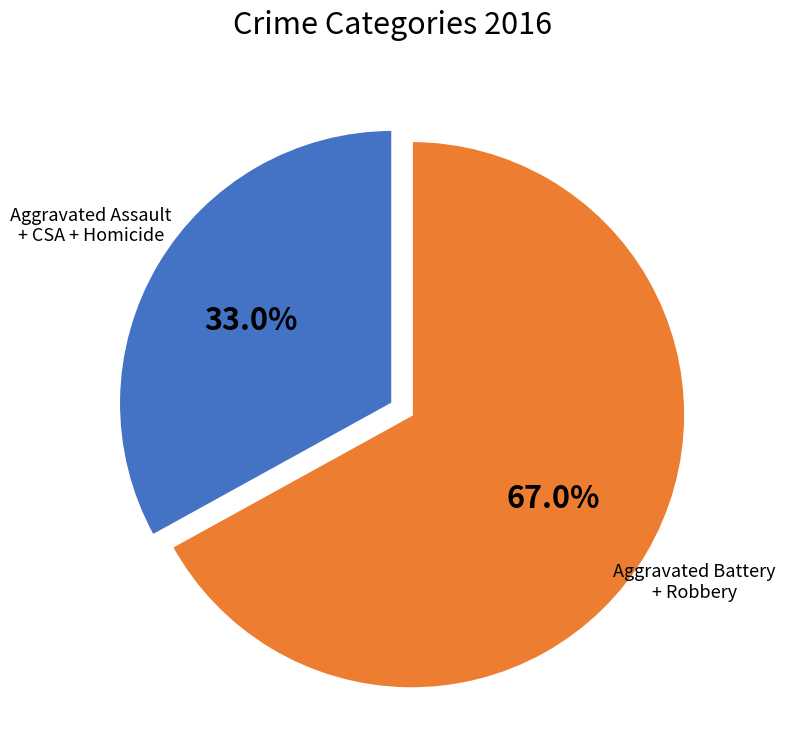

Is there any slice that represents more than half of the pie?

Yes